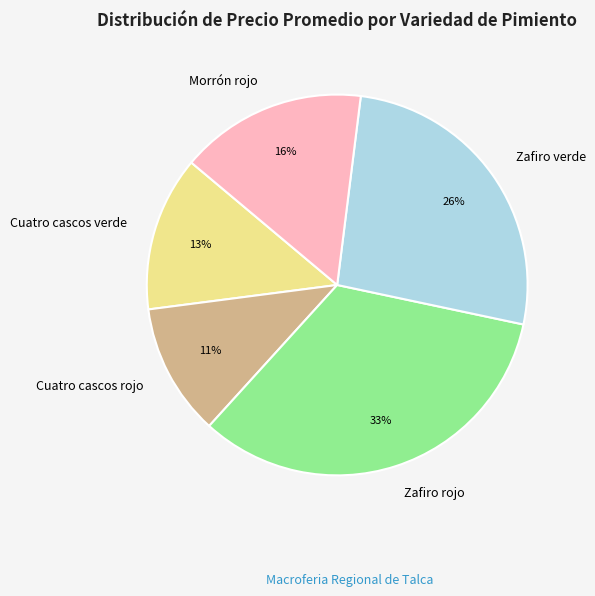

Between Morrón rojo and Cuatro cascos rojo, which is larger?

Morrón rojo